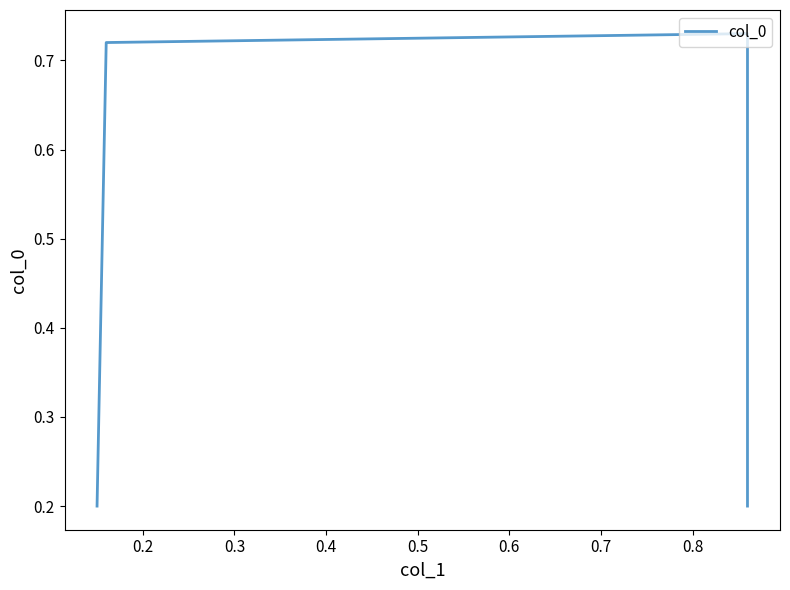

What is the average value?

0.5